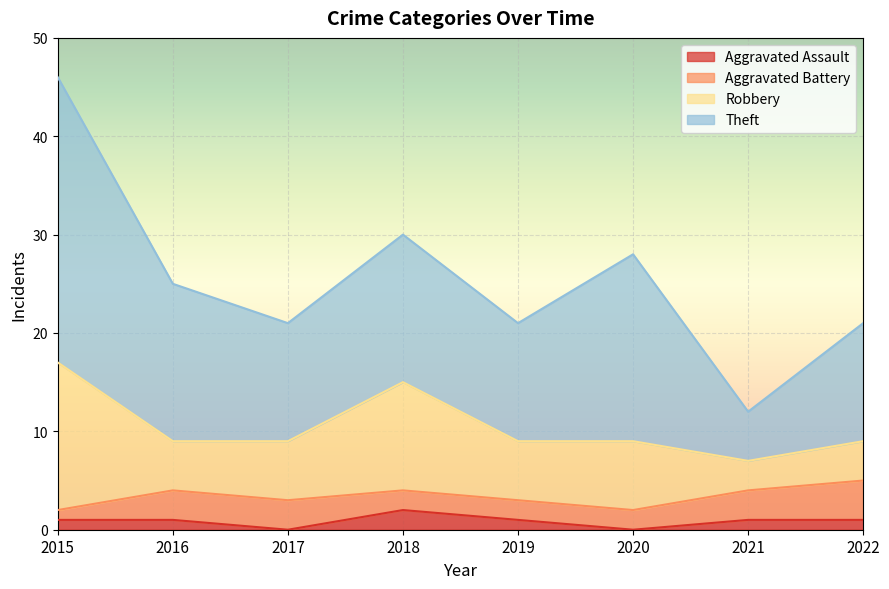

Which series has the widest spread of values?

Theft